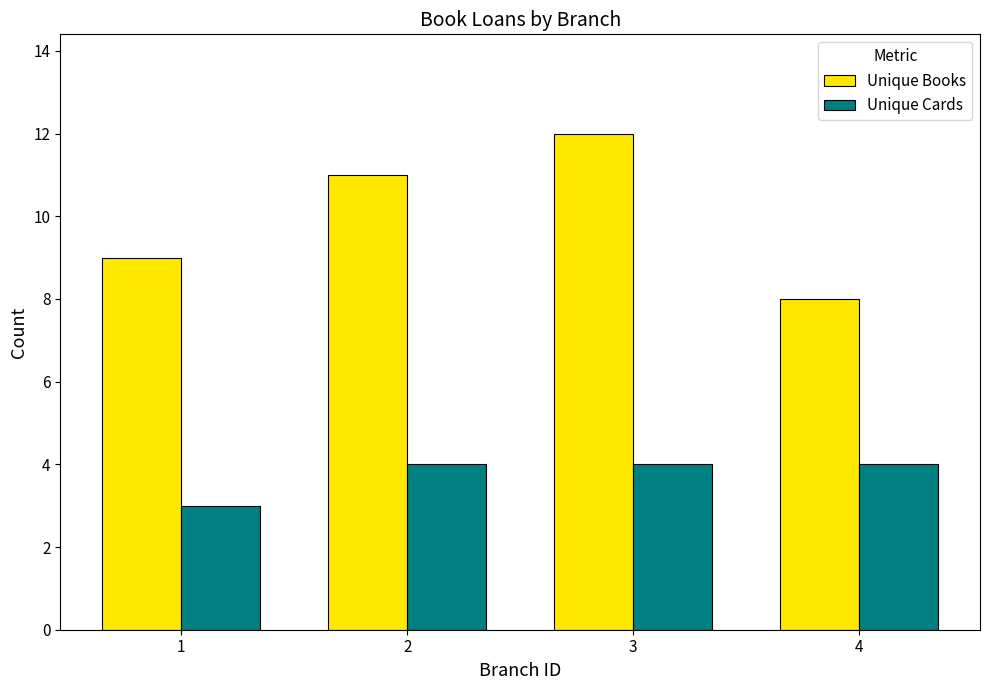

Which series has the largest range (max minus min)?

Unique Books